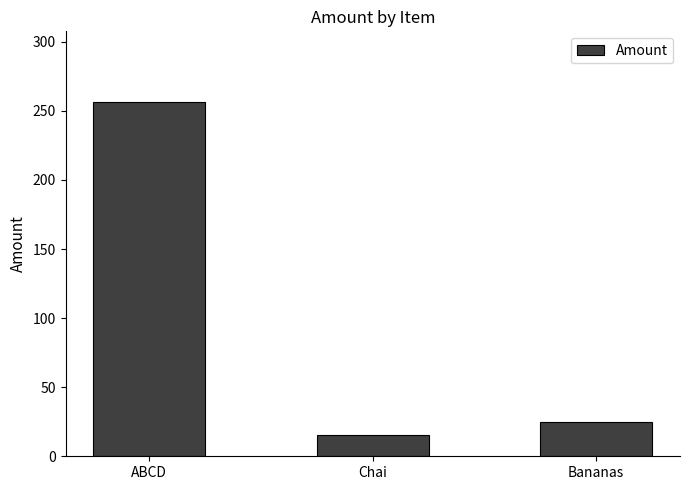

Reading left to right, extract all data points from this chart.

ABCD=256.4	Chai=15.3	Bananas=25.0